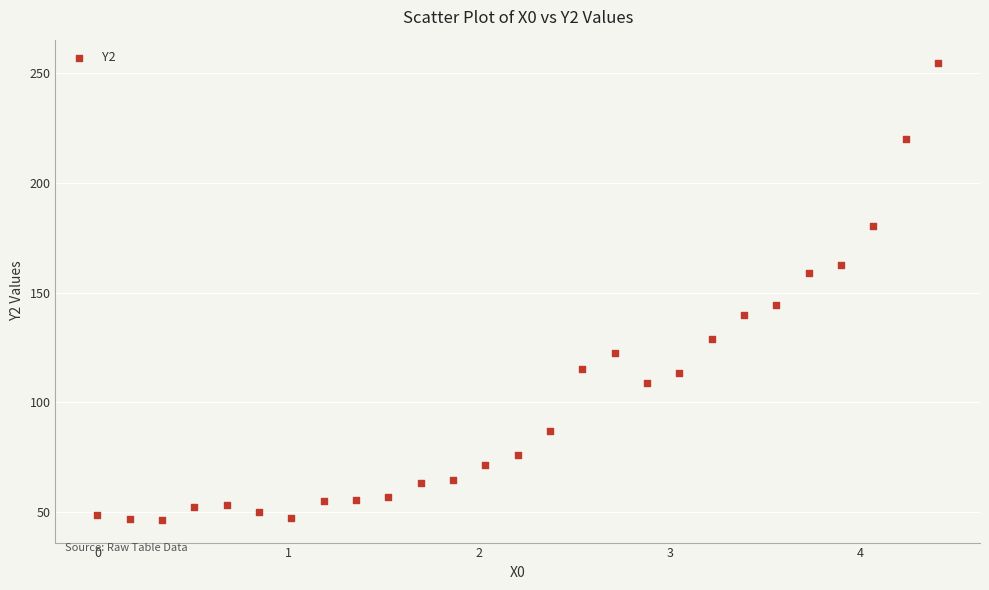

What Y value in the scatter plot is closest to 150?

144.5